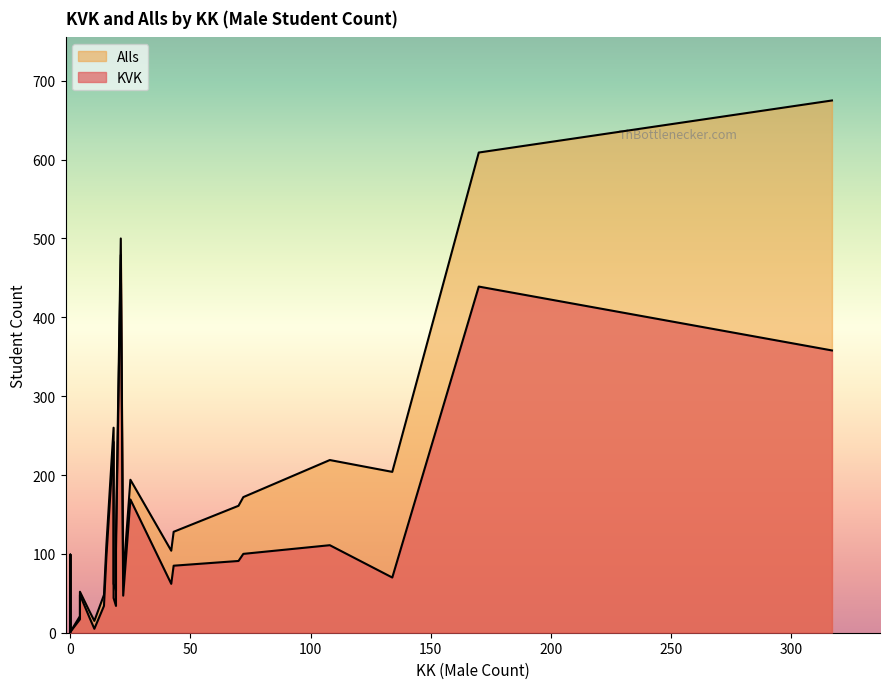

Is the value of KVK at 0 greater than the value of Alls at 6?

No